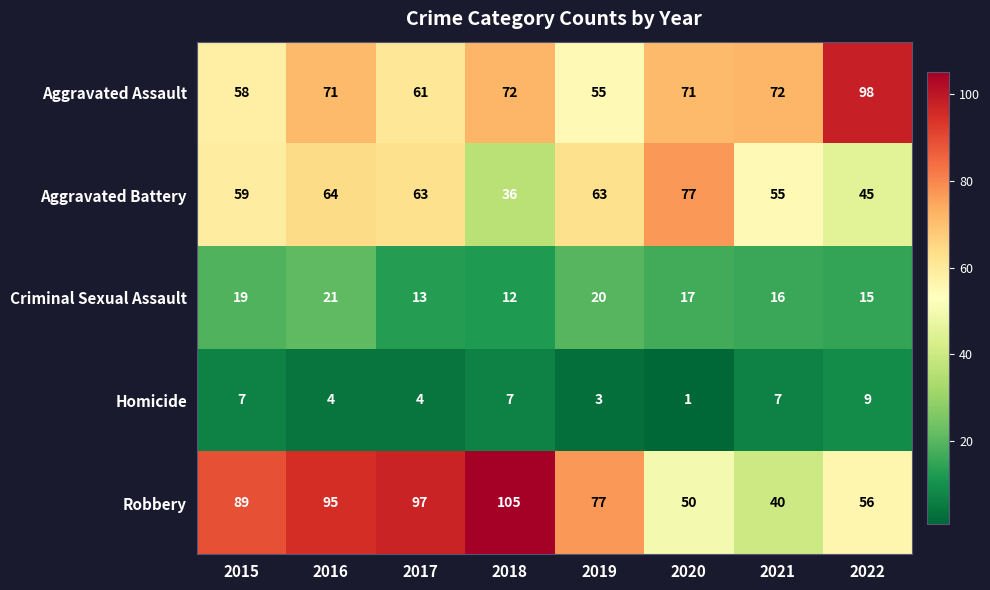

What is the total value across all series at 2022?

223